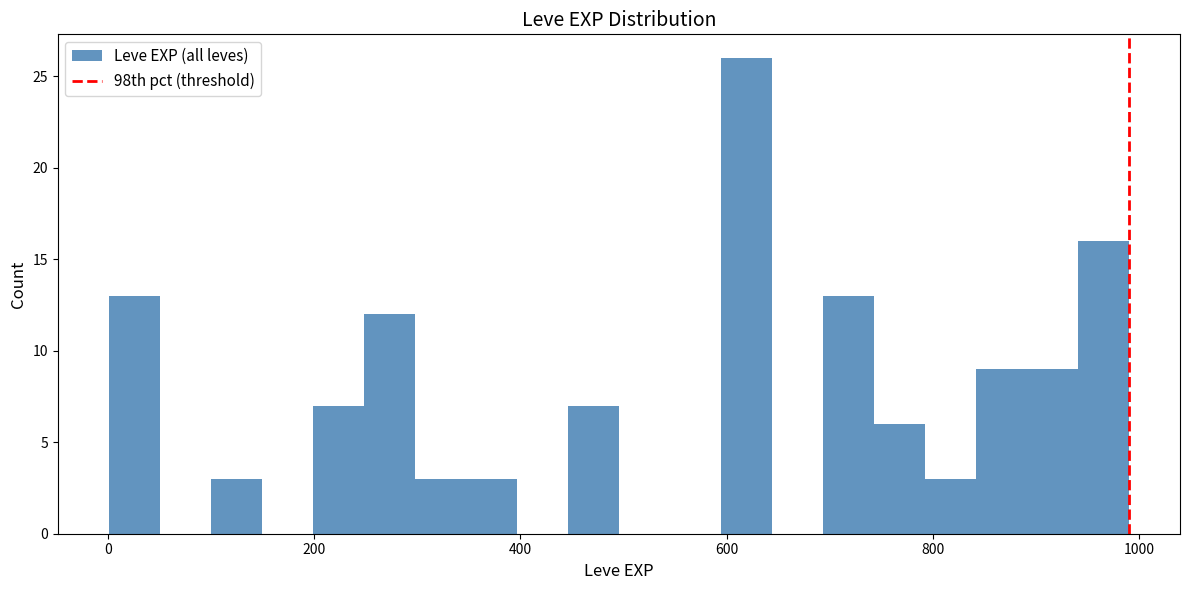

Read against the x-axis, roughly where is the centre of the tallest bar?

620